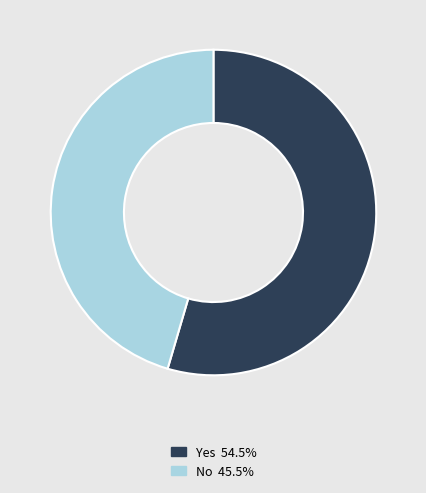

Rank the categories by value from highest to lowest.

Yes, No